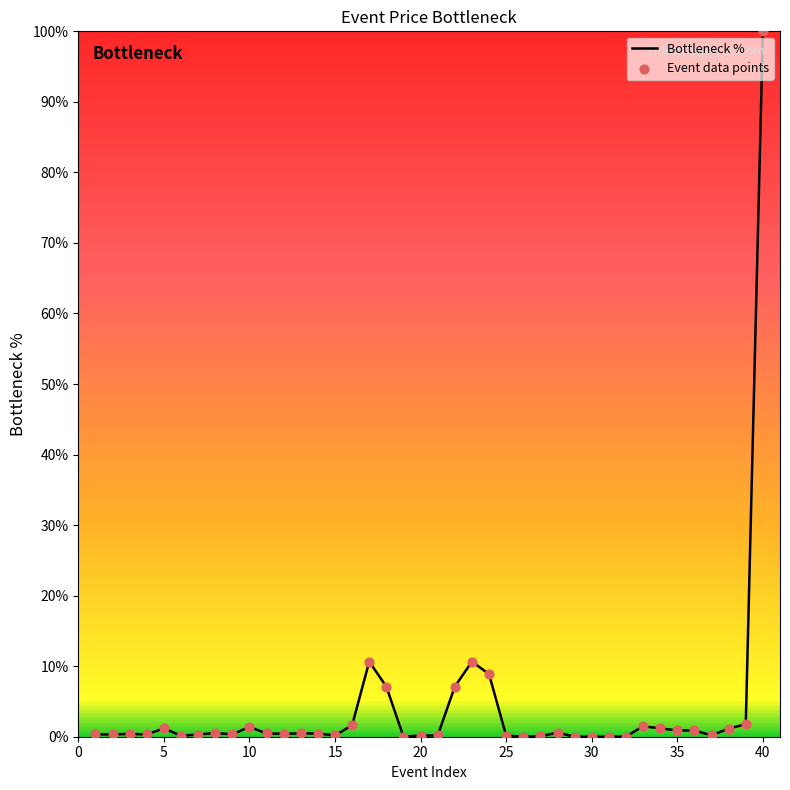

What is the difference between the maximum and minimum values?

100.0